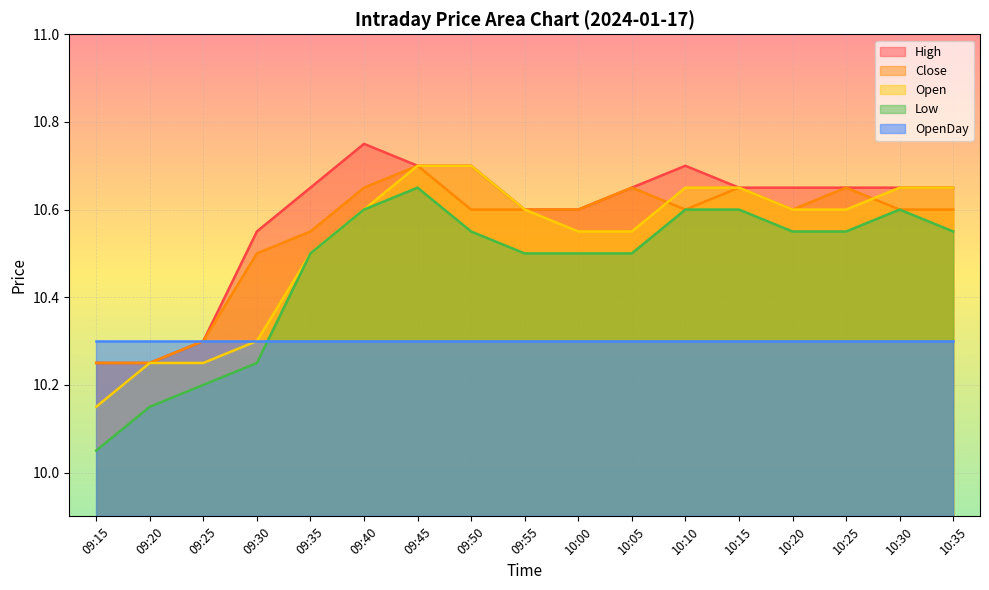

What is the spread (max minus min) of values at 09:50?

0.4